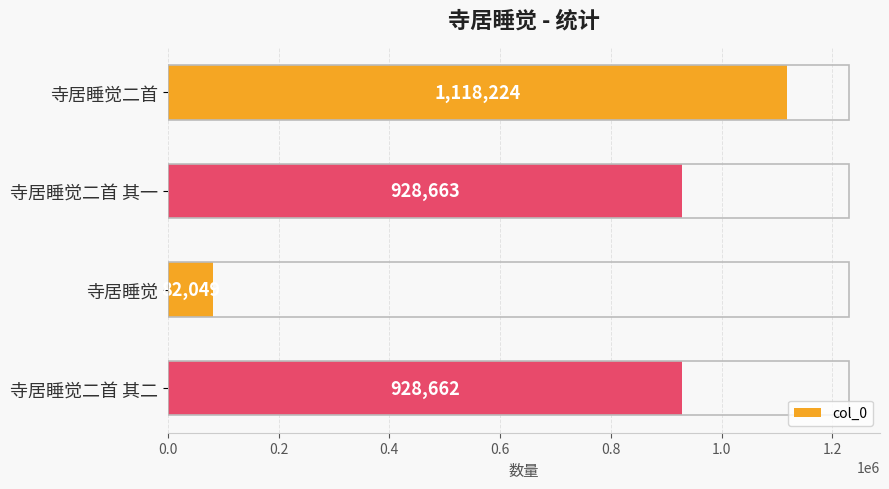

Are the bars grouped side by side (vs. stacked)?

No